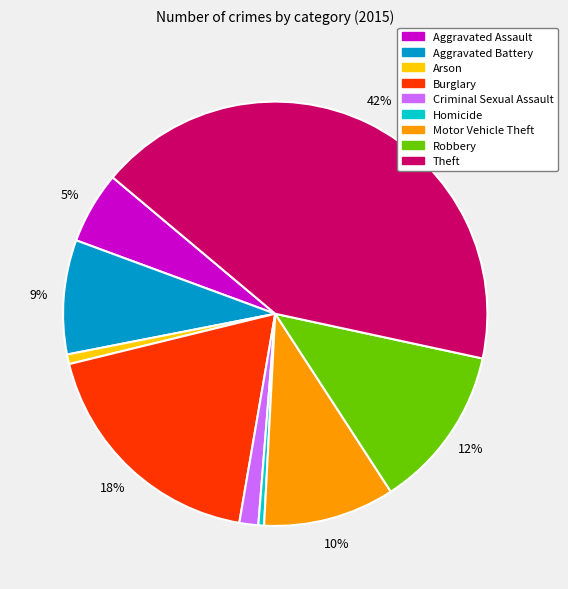

Which category has the biggest portion of the pie?

Theft